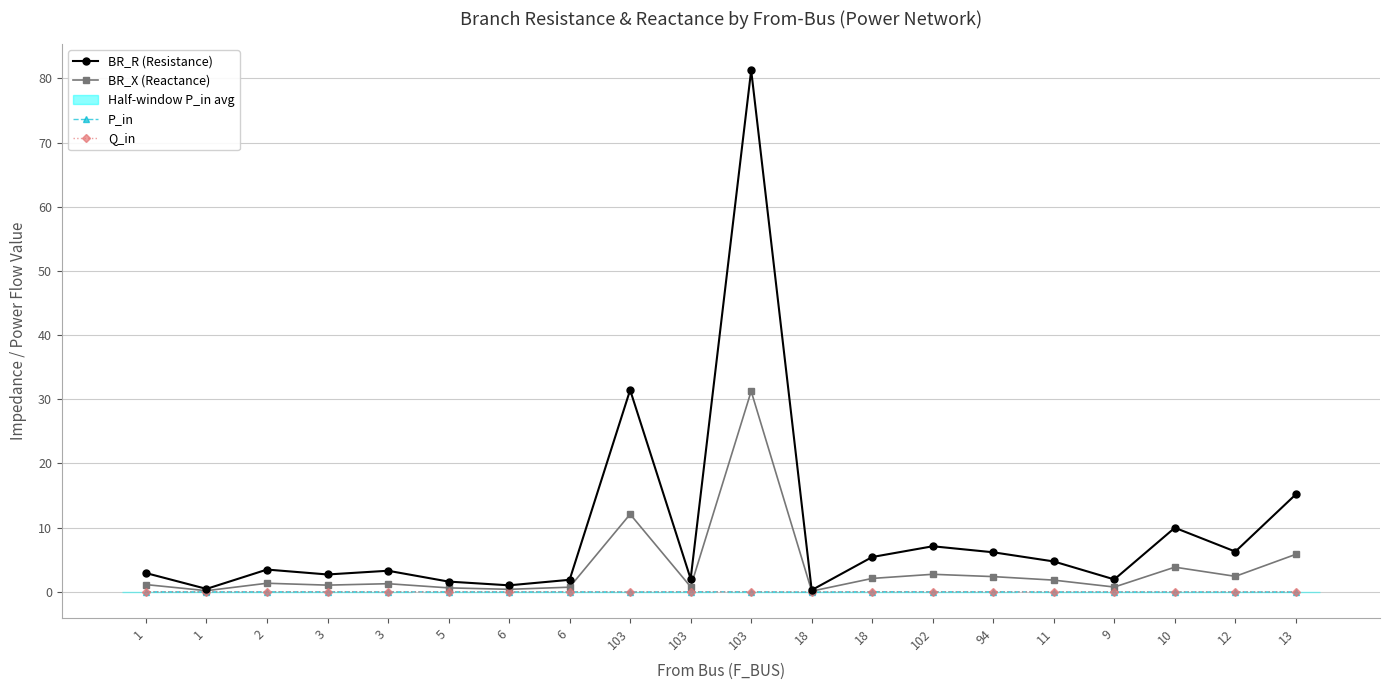

Is this an area chart (filled region under the line)?

No